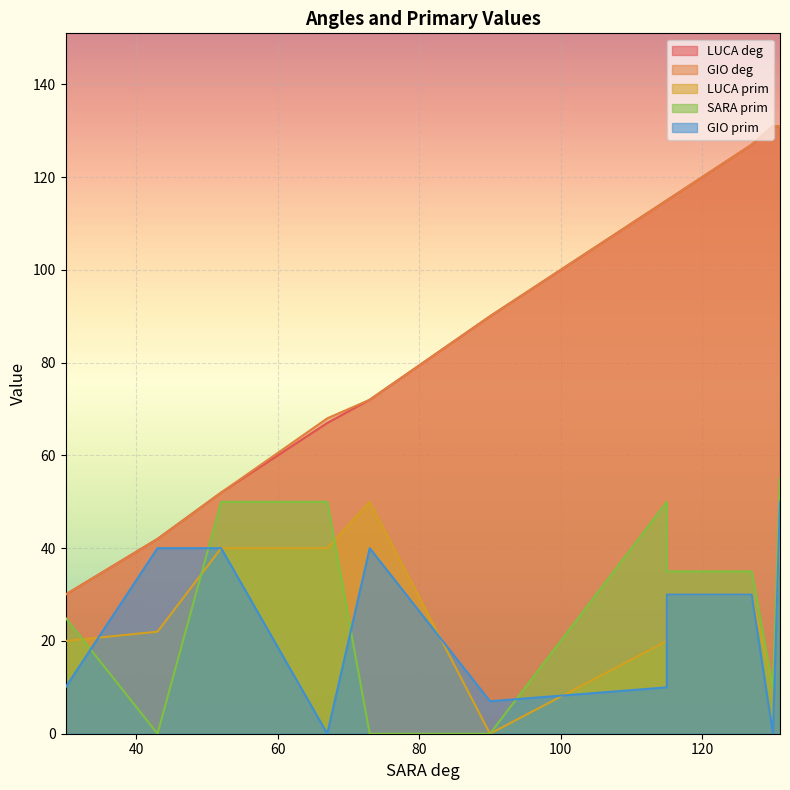

How many times do LUCA prim and SARA prim cross each other?

3